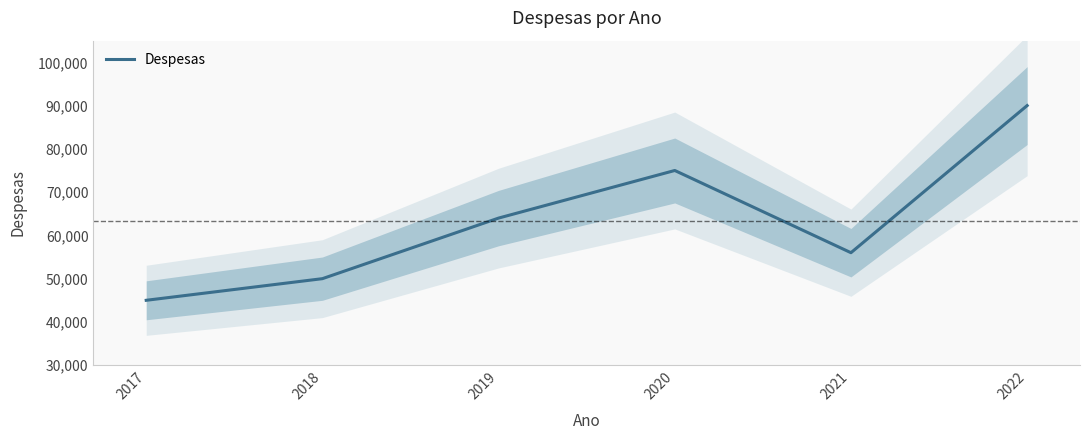

The value at 2020 is 113769. True or false?

False